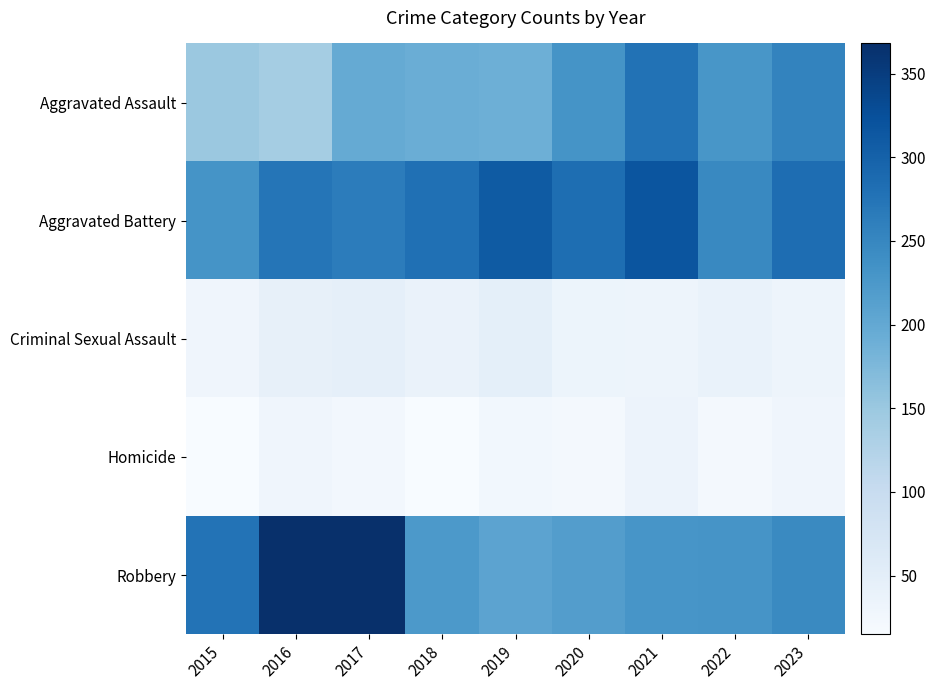

What is the minimum value shown in the chart?

15